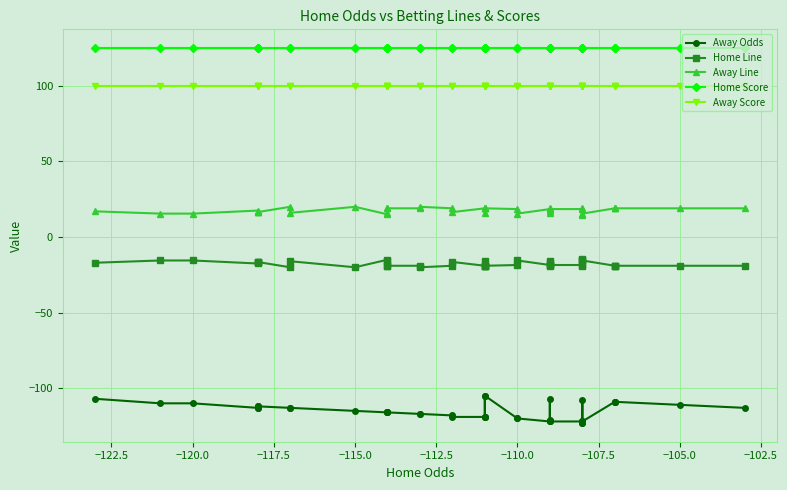

Reading left to right, extract all data points from this chart.

Away Odds: -107.0	-110.0	-110.0	-113.0	-112.0	-113.0	-112.0	-113.0	-113.0	-115.0	-116.0	-116.0	-116.0	-116.0	-117.0	-117.0	-118.0	-119.0	-119.0	-105.0	-119.0	-119.0	-105.0	-120.0	-120.0	-122.0	-107.0	-121.0	-122.0	-122.0	-122.0	-108.0	-123.0	-123.0	-122.0	-109.0	-109.0	-109.0	-111.0	-113.0
Home Line: -17.0	-15.5	-15.5	-17.5	-16.5	-16.5	-16.5	-20.0	-16.0	-20.0	-15.0	-16.0	-19.0	-19.0	-19.0	-20.0	-19.0	-16.5	-19.0	-19.0	-19.0	-16.0	-19.0	-18.5	-15.5	-18.5	-19.0	-16.0	-17.5	-18.5	-18.5	-19.0	-15.5	-14.5	-15.5	-19.0	-19.0	-19.0	-19.0	-19.0
Away Line: 17.0	15.5	15.5	17.5	16.5	16.5	16.5	20.0	16.0	20.0	15.0	16.0	19.0	19.0	19.0	20.0	19.0	16.5	19.0	19.0	19.0	16.0	19.0	18.5	15.5	18.5	19.0	16.0	17.5	18.5	18.5	19.0	15.5	14.5	15.5	19.0	19.0	19.0	19.0	19.0
Home Score: 125.0	125.0	125.0	125.0	125.0	125.0	125.0	125.0	125.0	125.0	125.0	125.0	125.0	125.0	125.0	125.0	125.0	125.0	125.0	125.0	125.0	125.0	125.0	125.0	125.0	125.0	125.0	125.0	125.0	125.0	125.0	125.0	125.0	125.0	125.0	125.0	125.0	125.0	125.0	125.0
Away Score: 100.0	100.0	100.0	100.0	100.0	100.0	100.0	100.0	100.0	100.0	100.0	100.0	100.0	100.0	100.0	100.0	100.0	100.0	100.0	100.0	100.0	100.0	100.0	100.0	100.0	100.0	100.0	100.0	100.0	100.0	100.0	100.0	100.0	100.0	100.0	100.0	100.0	100.0	100.0	100.0